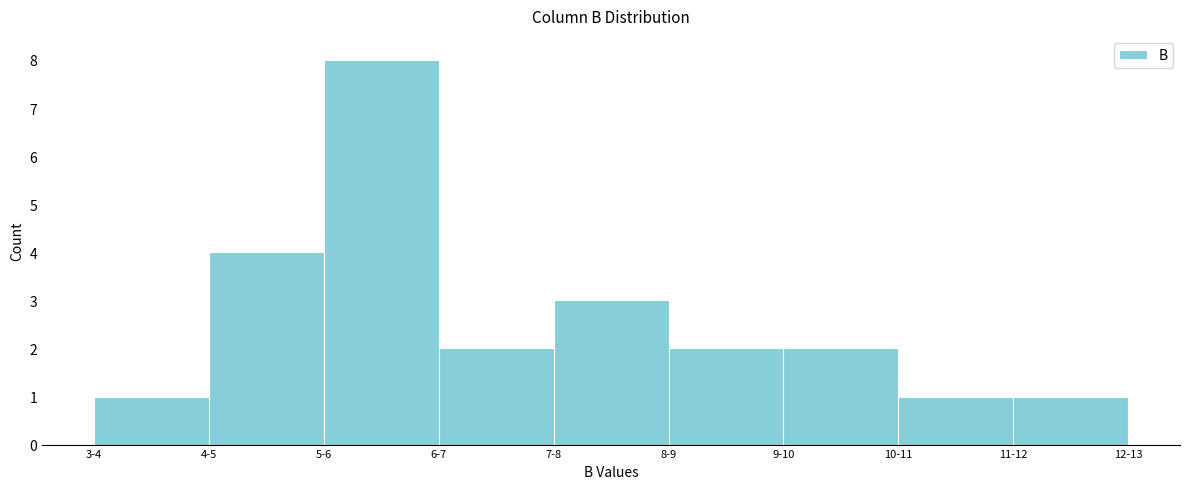

Reading right to left, list all the values displayed in this chart.

11-12=1	10-11=1	9-10=2	8-9=2	7-8=3	6-7=2	5-6=8	4-5=4	3-4=1